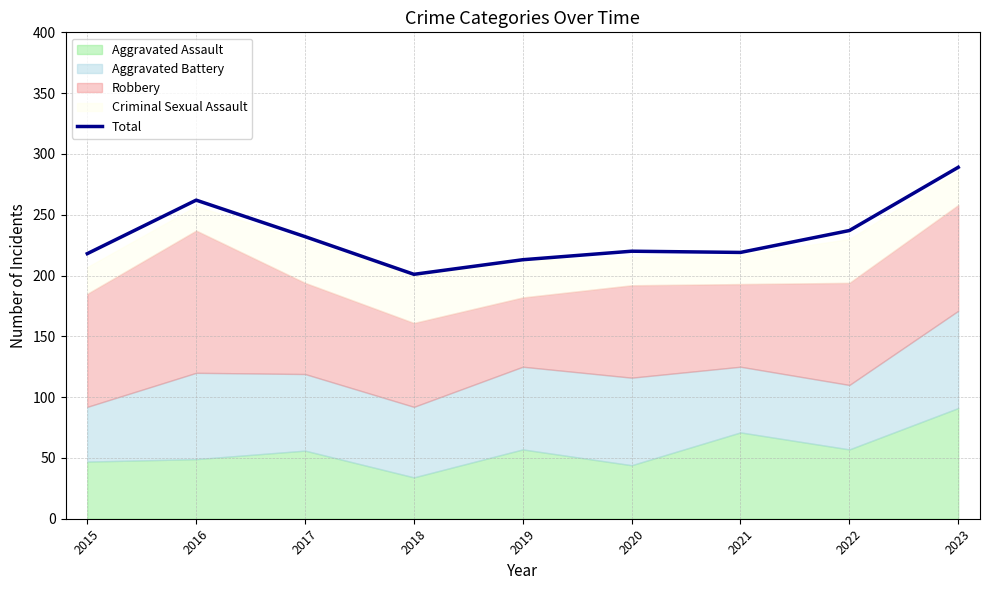

What value does the data have at 2015, to the nearest 5?

220